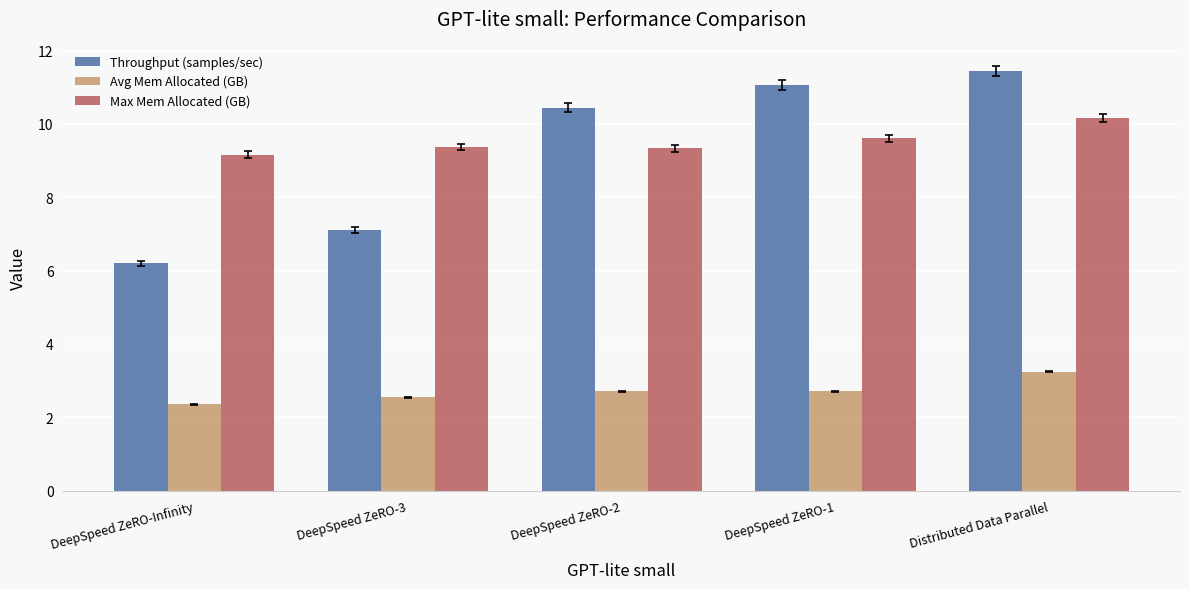

What is the label of the 1st bar from the left?

DeepSpeed ZeRO-Infinity